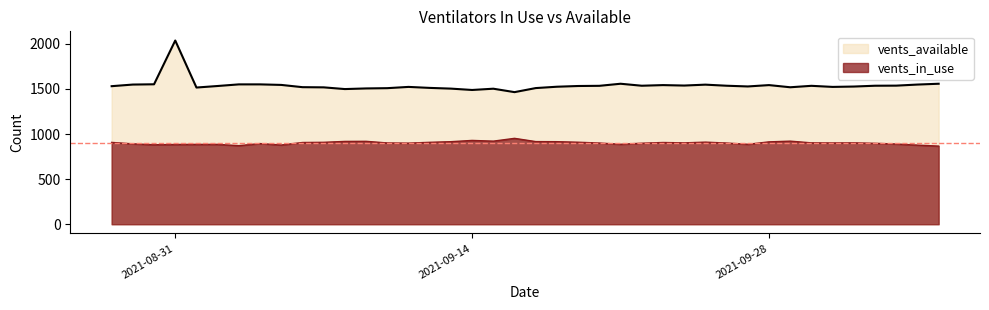

List the labels in order of vents_in_use value, smallest first.

2021-10-06, 2021-09-03, 2021-10-05, 2021-09-05, 2021-08-30, 2021-08-31, 2021-09-02, 2021-09-01, 2021-09-27, 2021-09-21, 2021-10-04, 2021-08-29, 2021-09-04, 2021-10-03, 2021-09-22, 2021-09-11, 2021-09-26, 2021-09-20, 2021-10-01, 2021-09-10, 2021-10-02, 2021-09-30, 2021-09-24, 2021-09-23, 2021-09-06, 2021-08-28, 2021-09-12, 2021-09-07, 2021-09-19, 2021-09-25, 2021-09-28, 2021-09-18, 2021-09-13, 2021-09-17, 2021-09-08, 2021-09-09, 2021-09-29, 2021-09-15, 2021-09-14, 2021-09-16